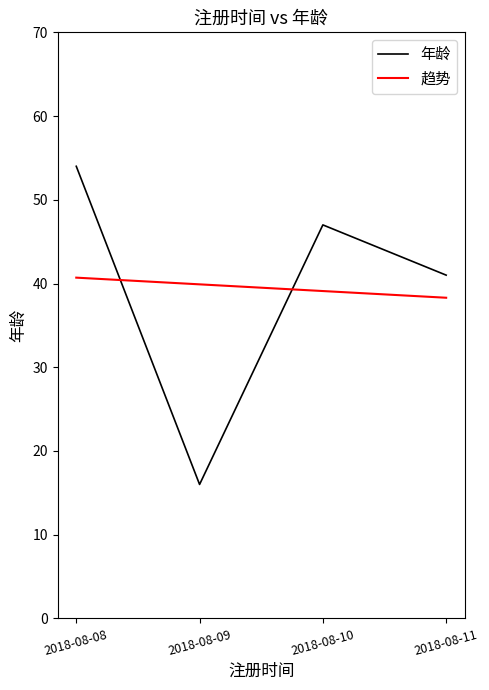

What are all the series names shown in the legend?

年龄, 趋势